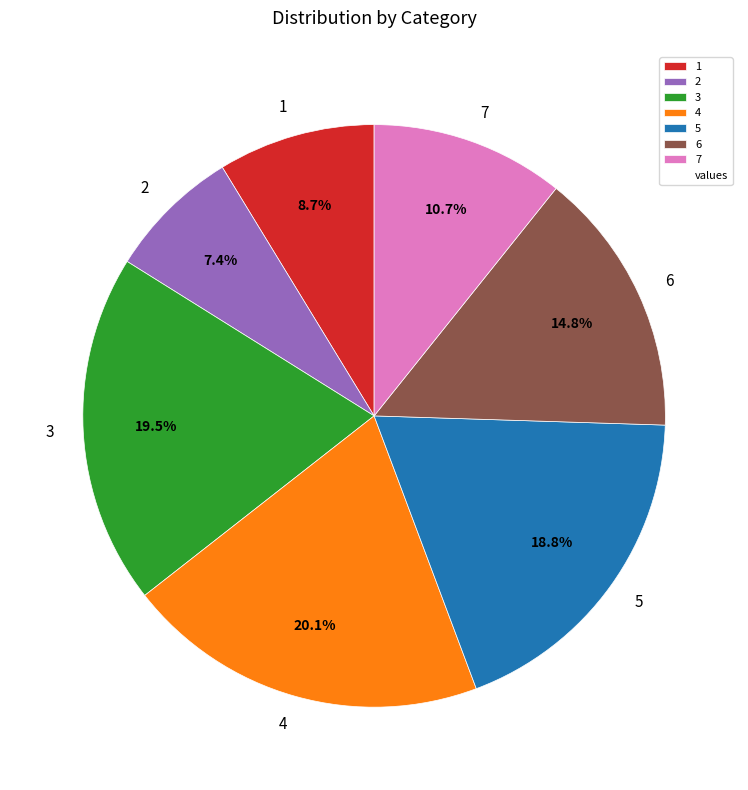

To the nearest percent, what is the average slice percentage?

14%